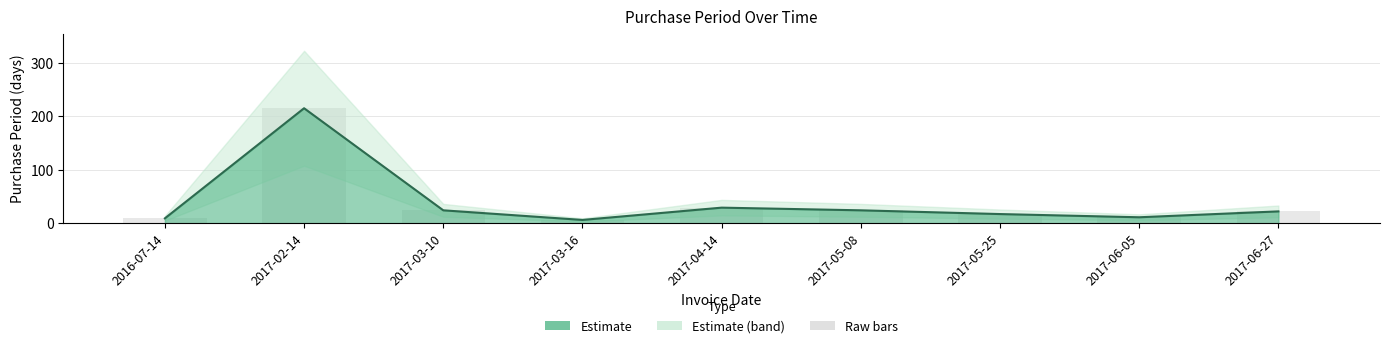

What is the sum of all values?

357